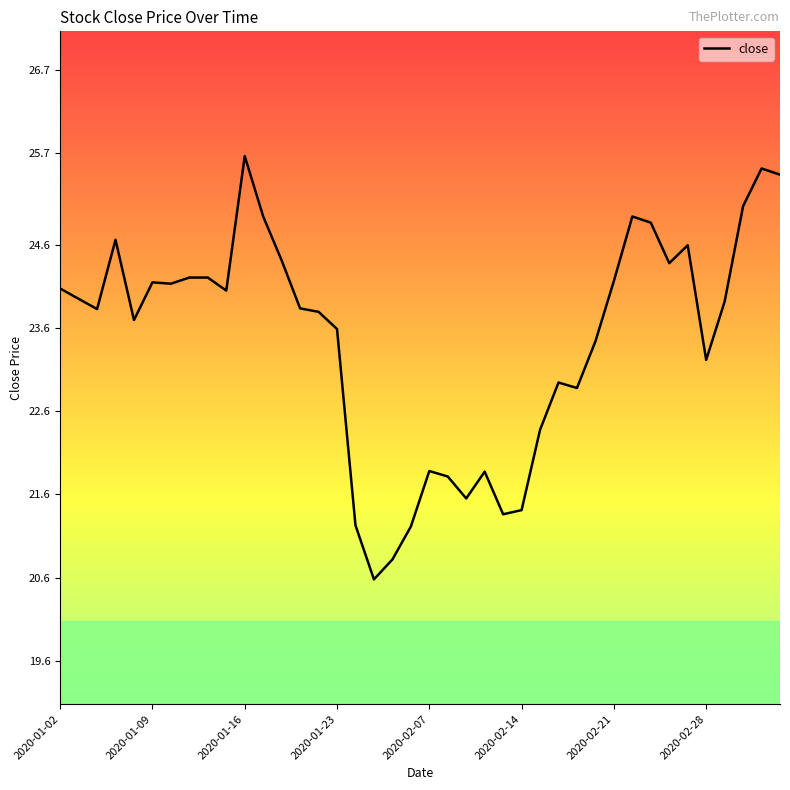

What is the greatest value displayed?

25.7